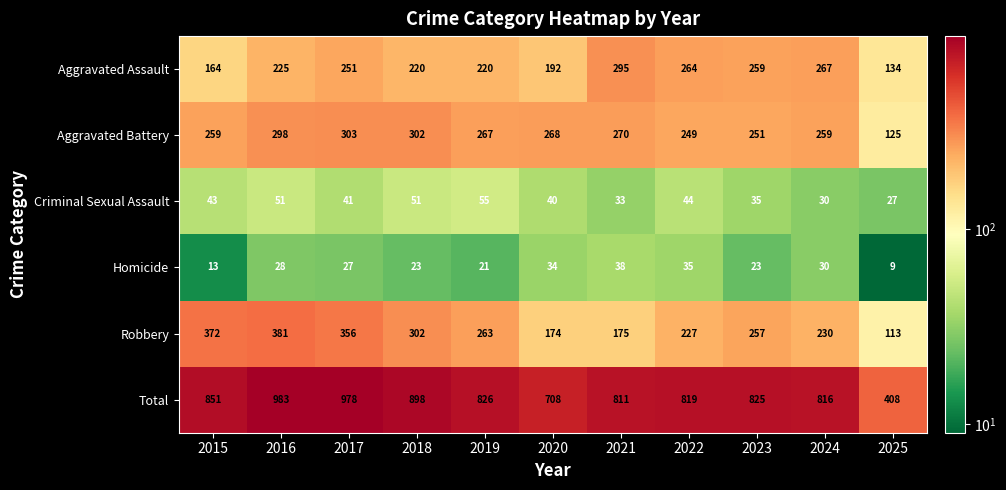

What is the maximum value shown in the chart?

983